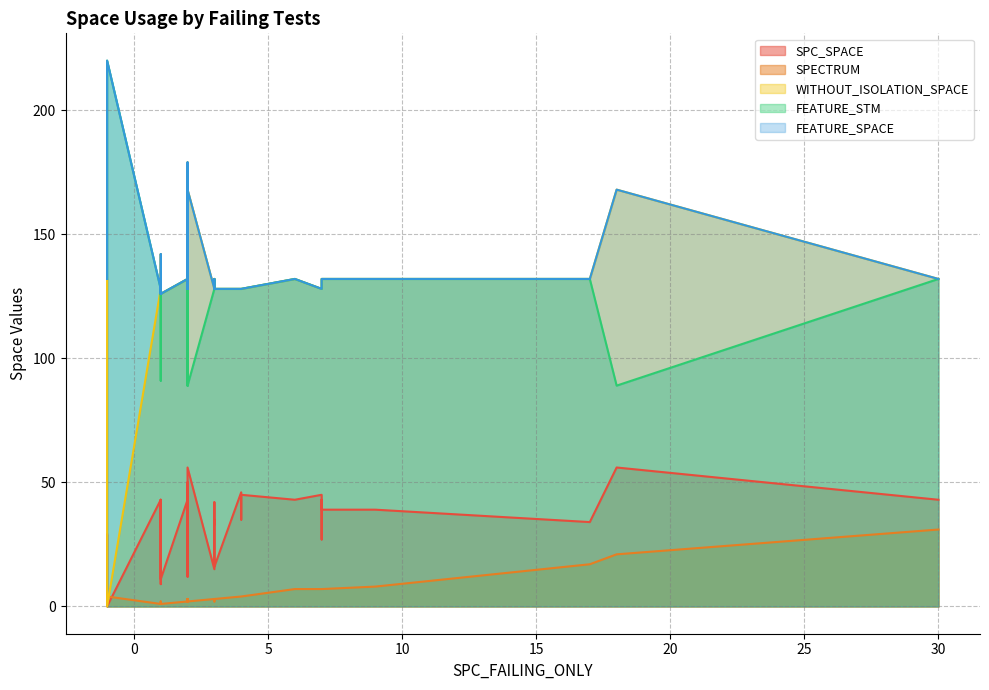

What is the minimum value for FEATURE_STM?

89